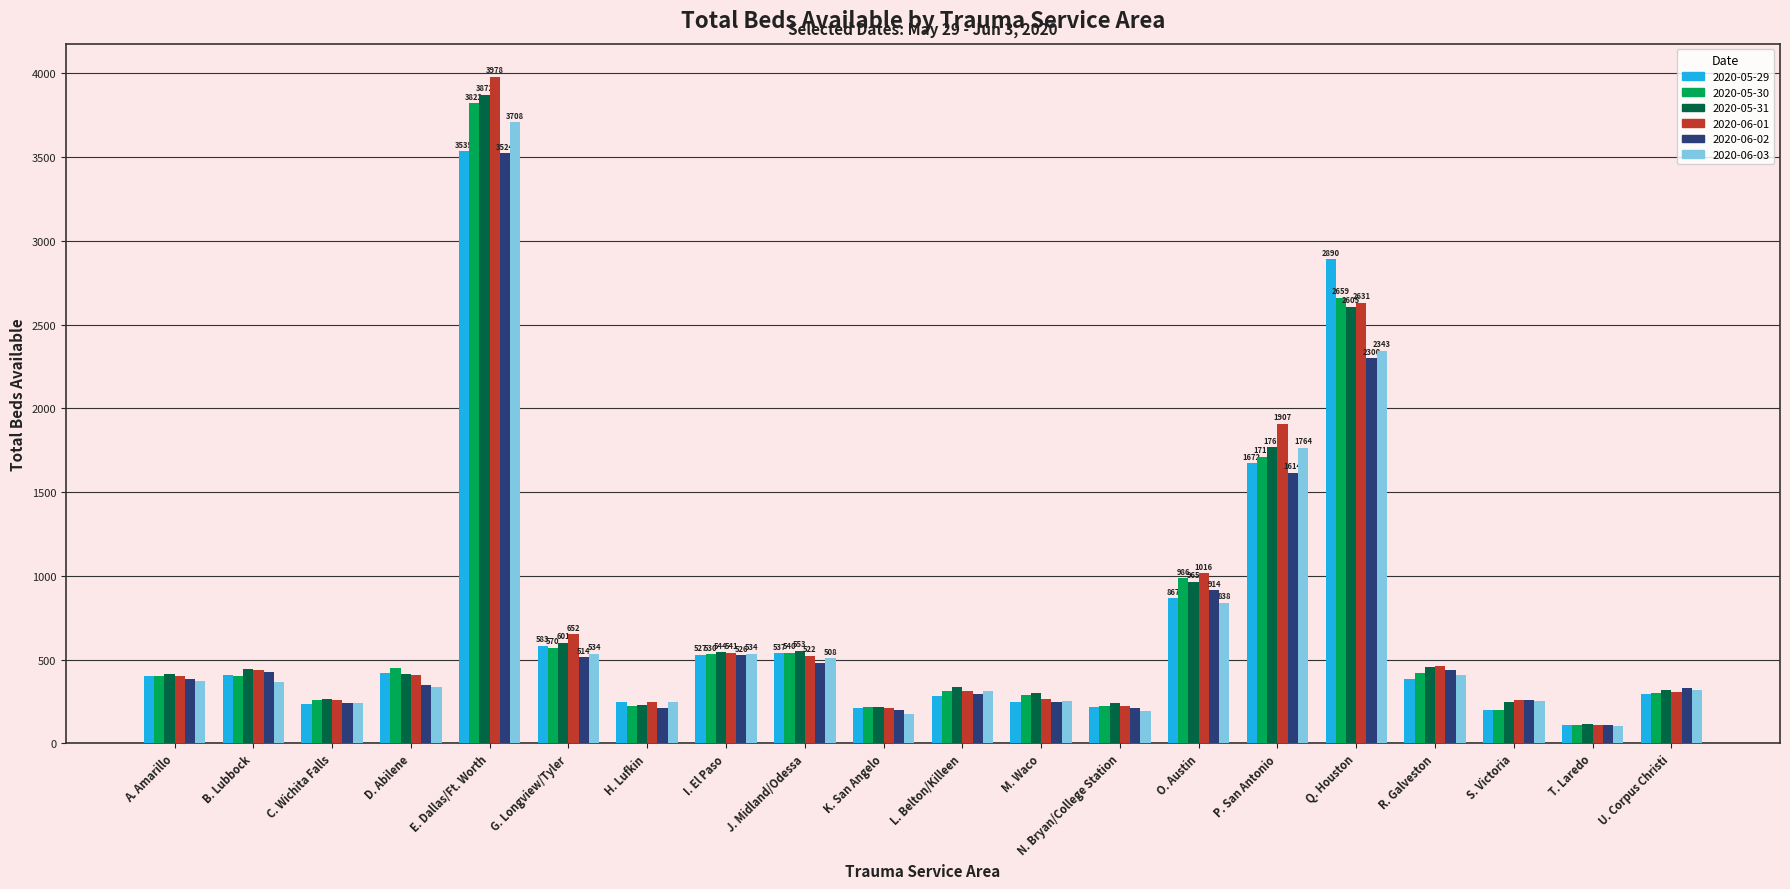

What is the approximate value of 2020-05-30 at J. Midland/Odessa, to the nearest 50?

550